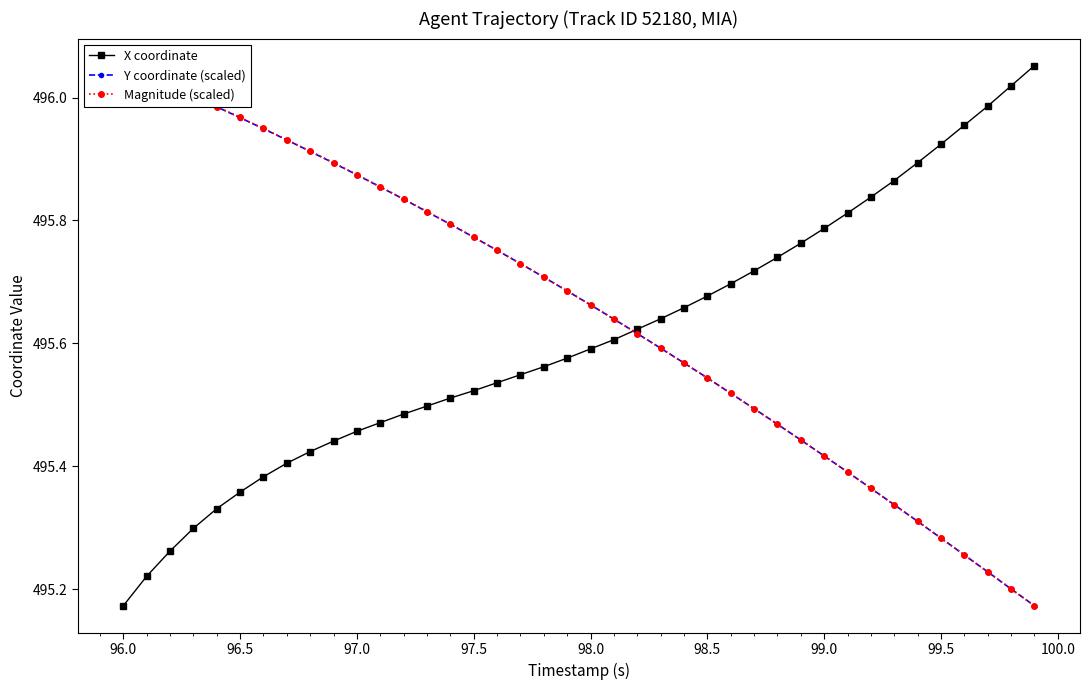

After their last crossing, which series has the higher values: Magnitude (scaled) or Y coordinate (scaled)?

Y coordinate (scaled)